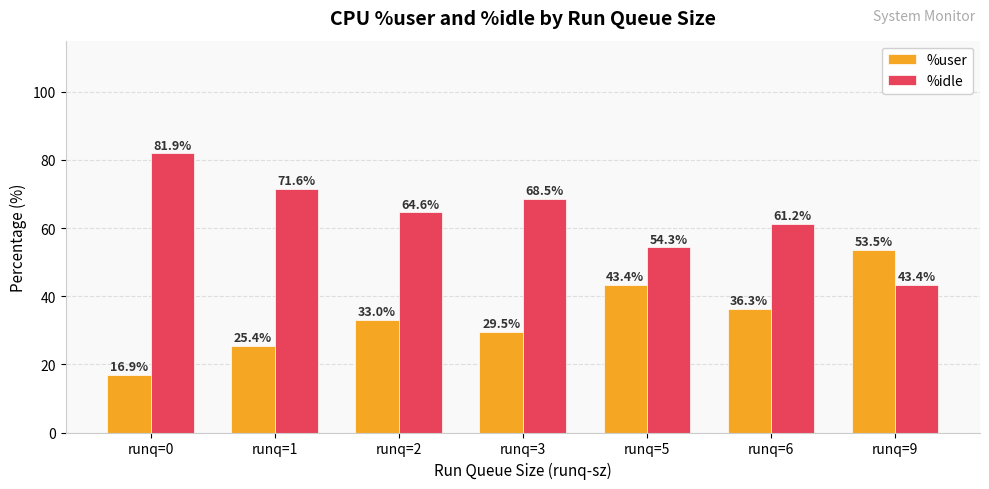

At which label does %idle reach its minimum?

runq=9